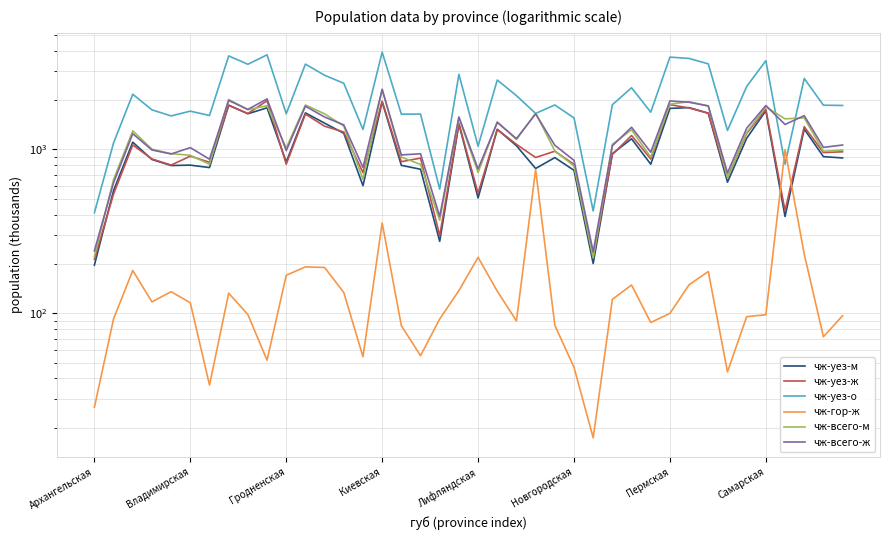

Which series ends up on top after the final intersection of чж-уез-м and чж-уез-ж?

чж-уез-ж